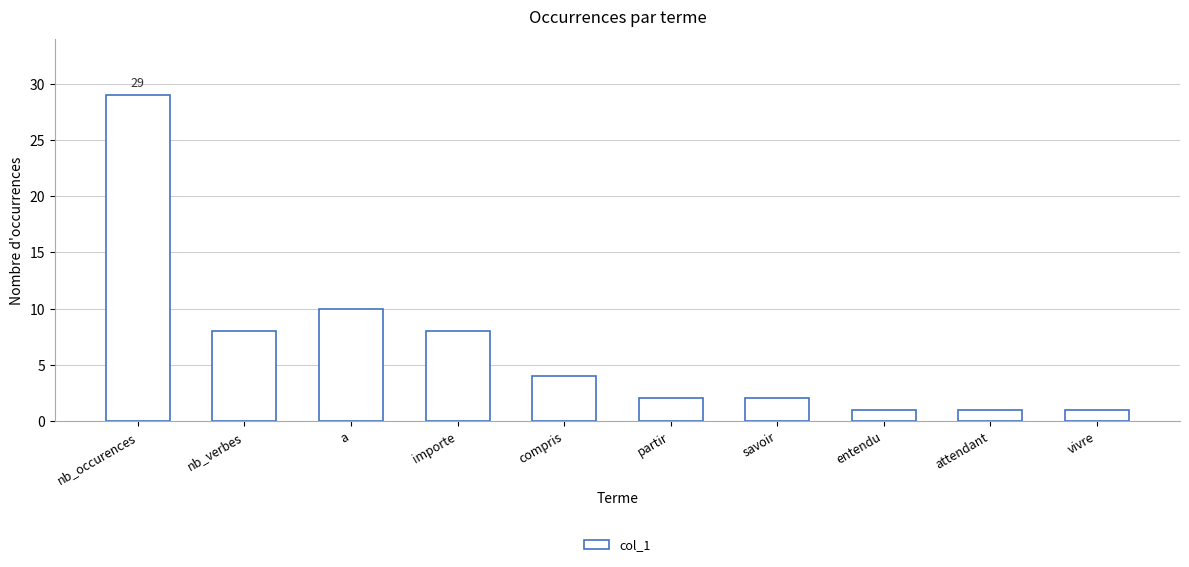

The value at importe is 8. True or false?

True